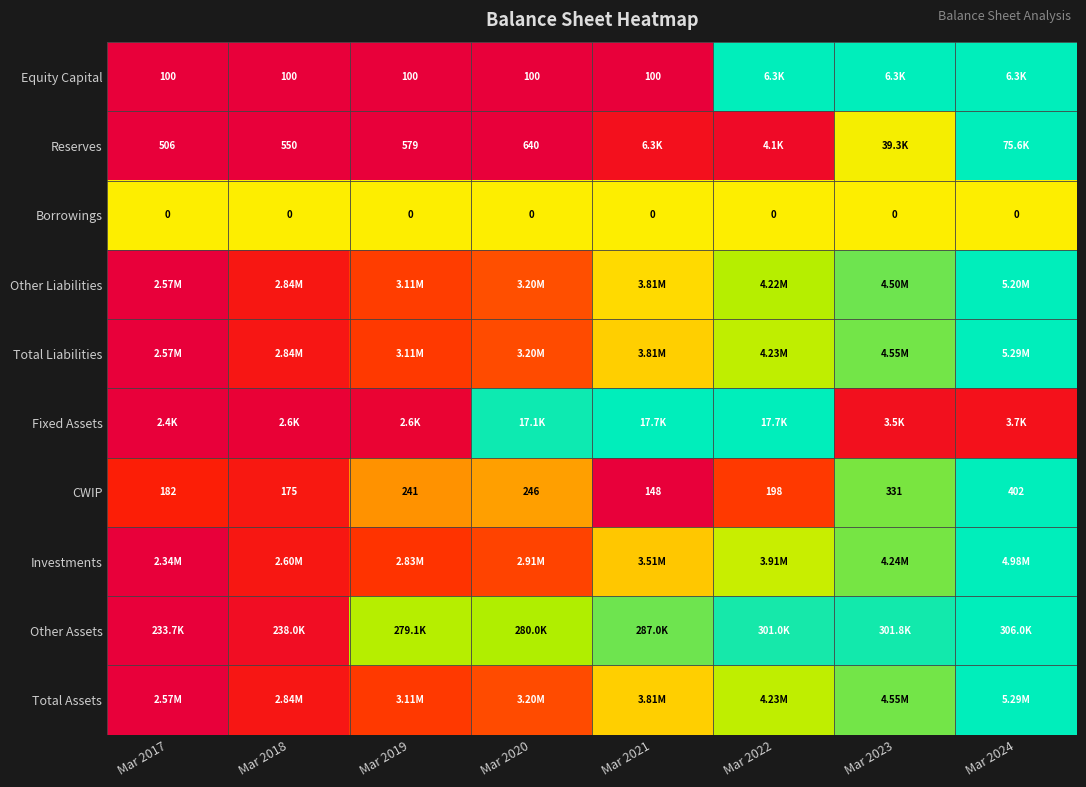

At which label is Reserves closest to 0?

Mar 2017